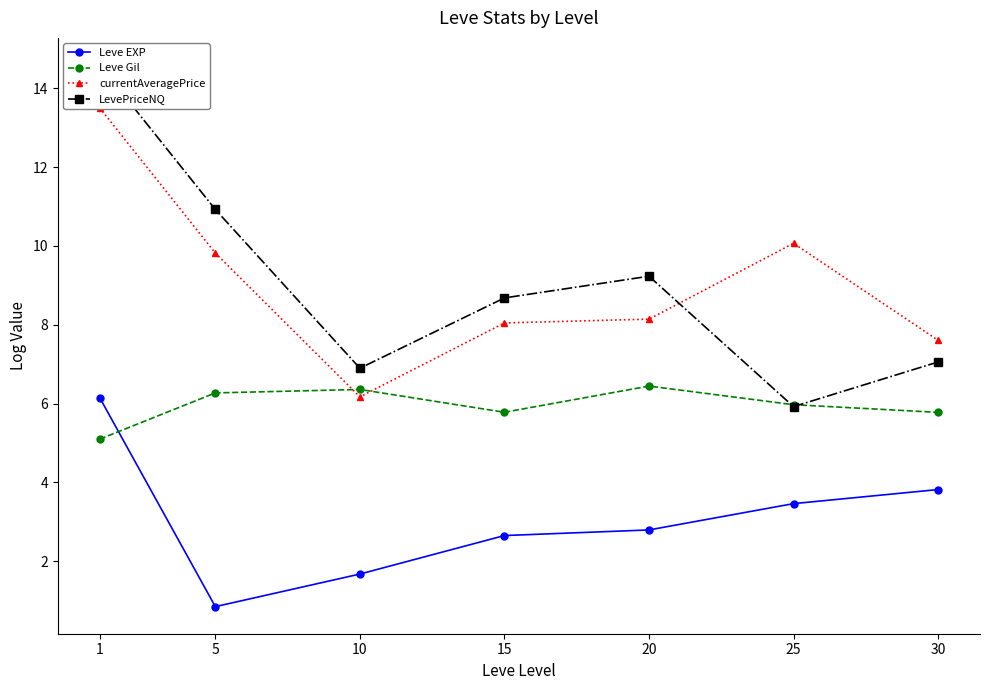

Between 30 and 20, which is larger?

30